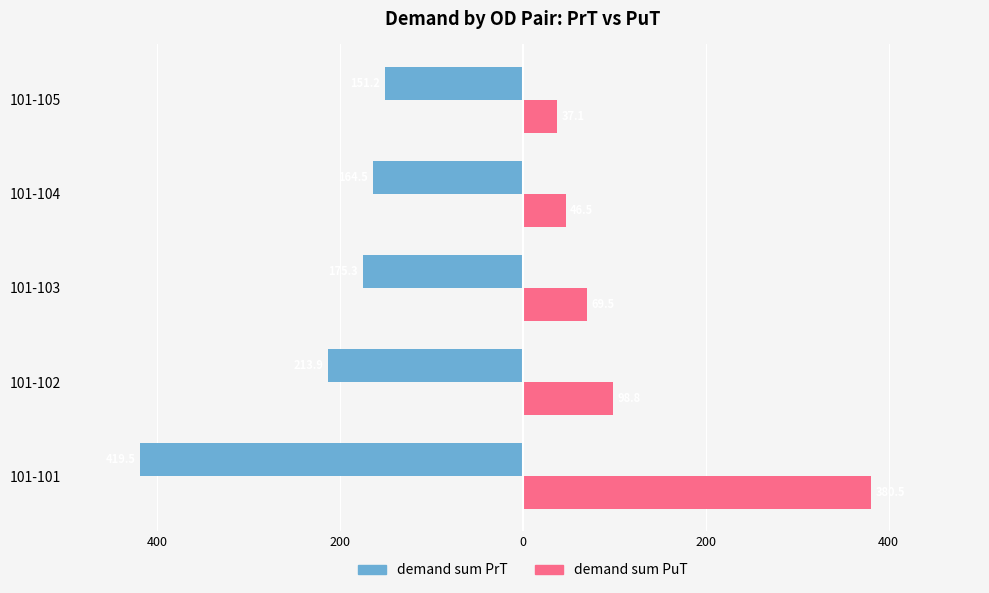

What are all the series names shown in the legend?

demand sum PrT, demand sum PuT